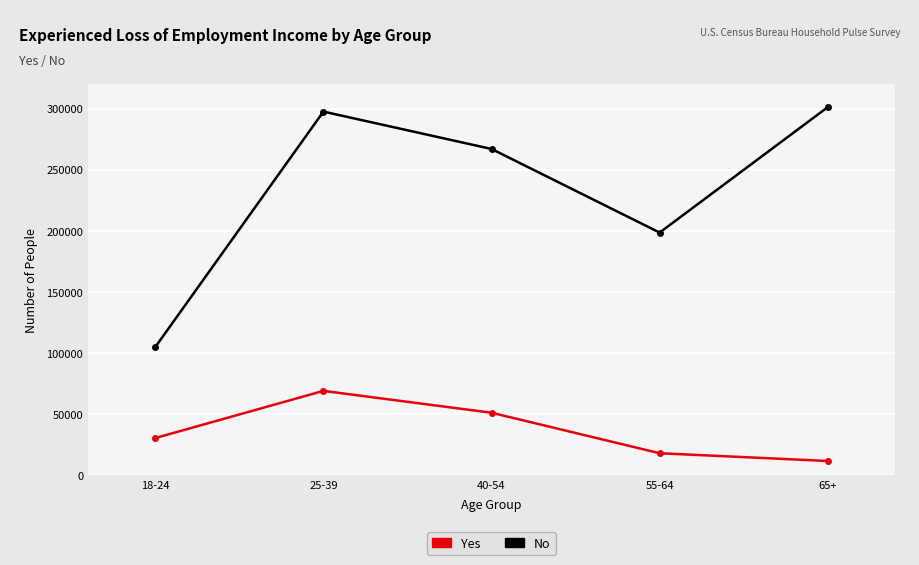

At how many categories does at least one series exceed 137854?

4